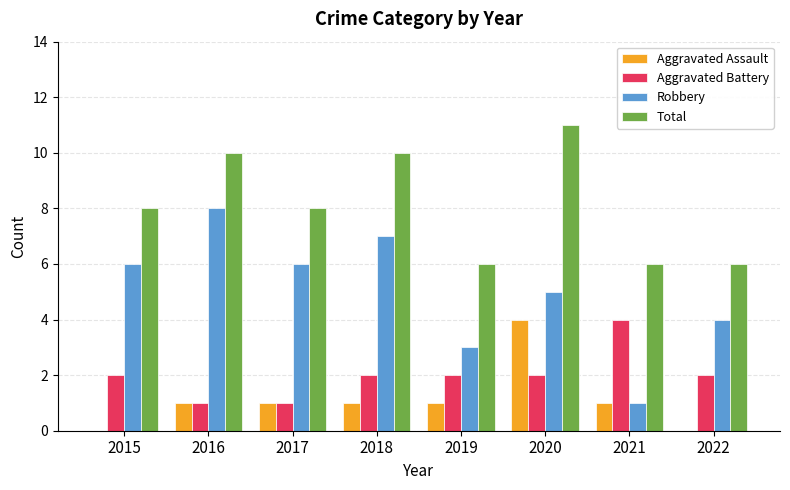

Read the Total value at 2021.

6